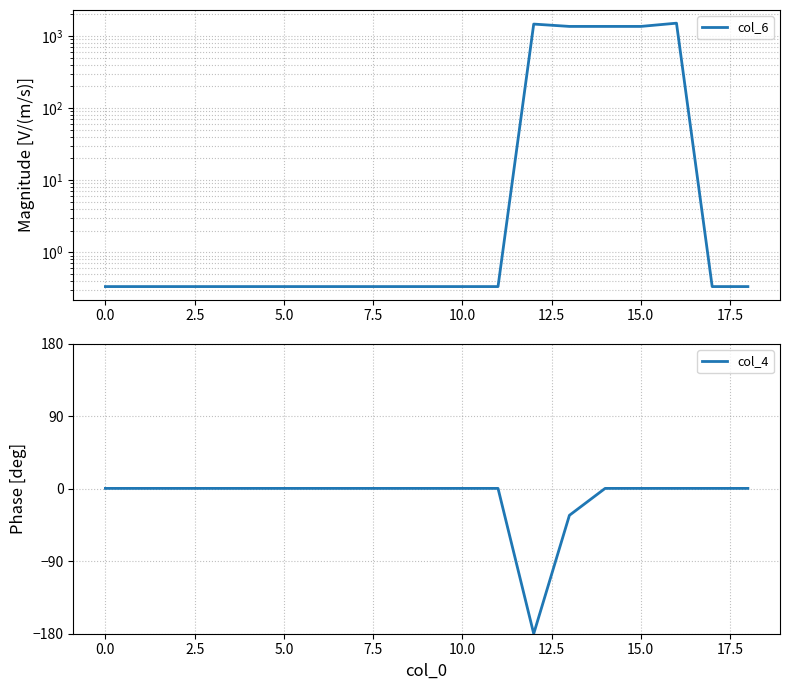

What is the minimum value for col_4?

-180.0